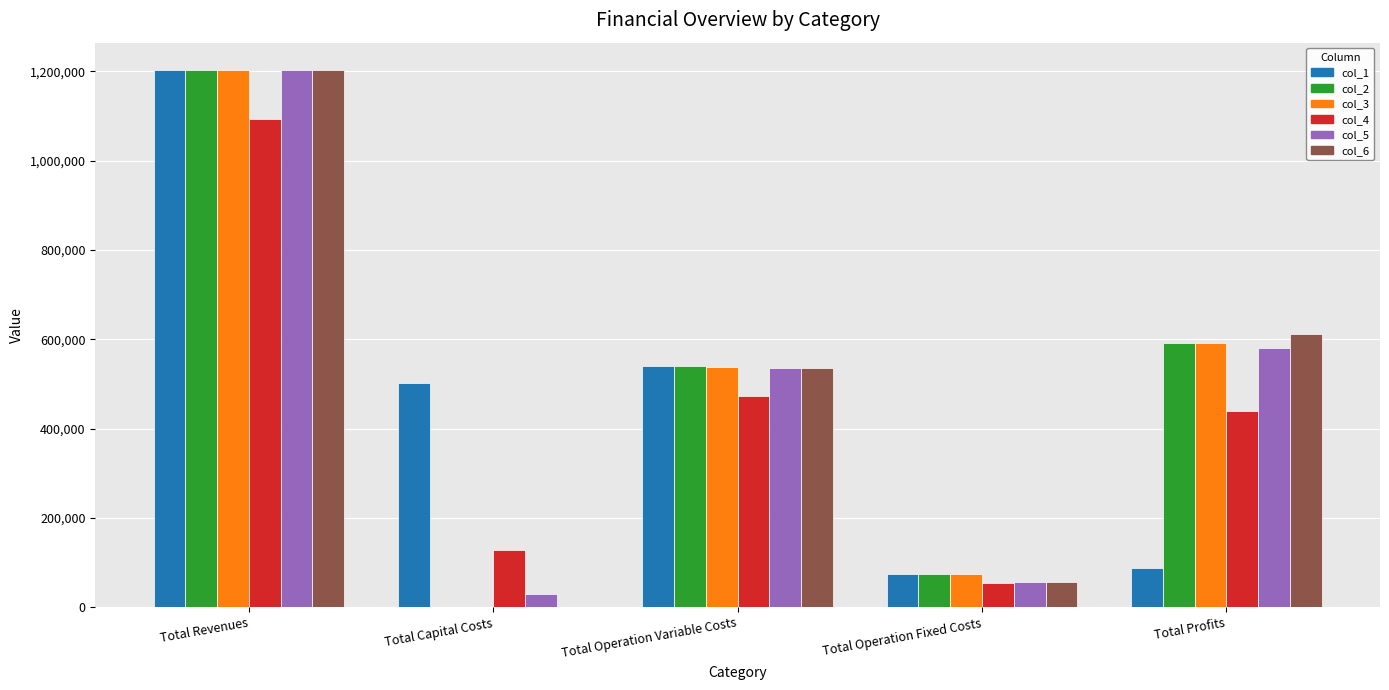

How many categories are shown in the chart?

5